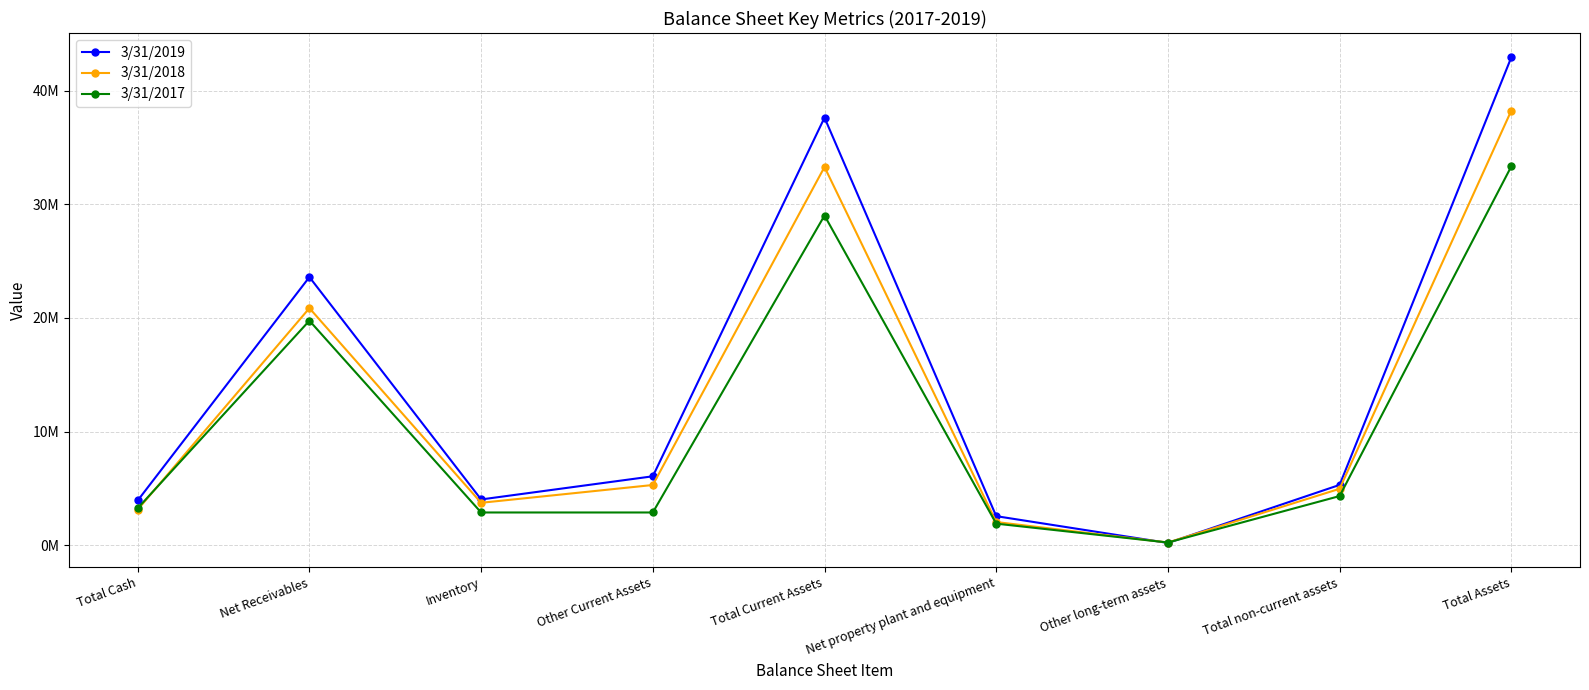

How many values in the 3/31/2019 series exceed 5308955?

4